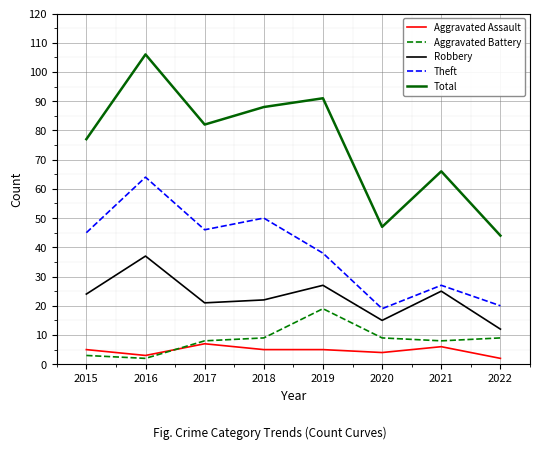

How many categories are shown in the chart?

8